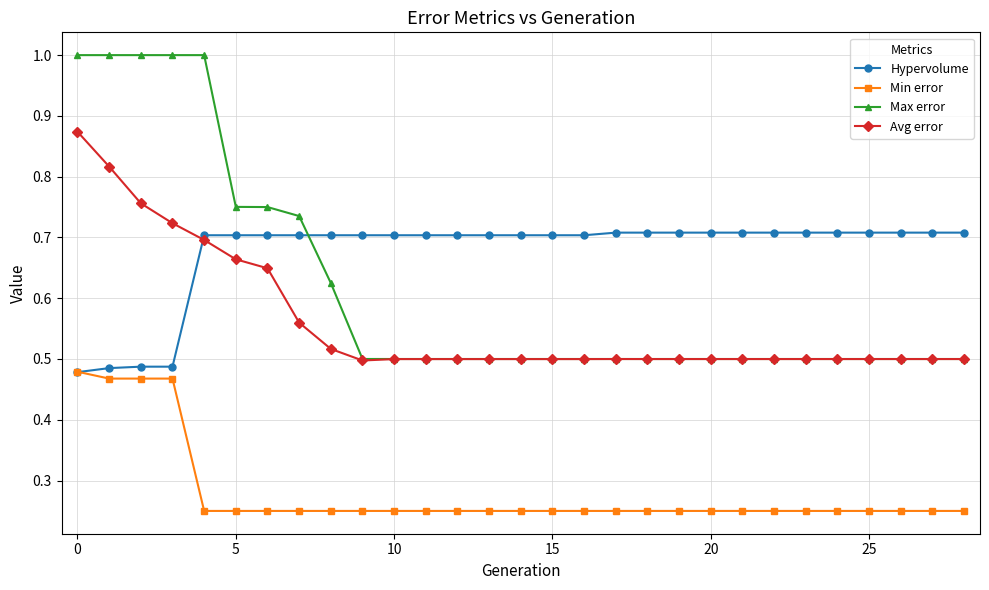

Does the chart display data point markers on the line(s)?

Yes